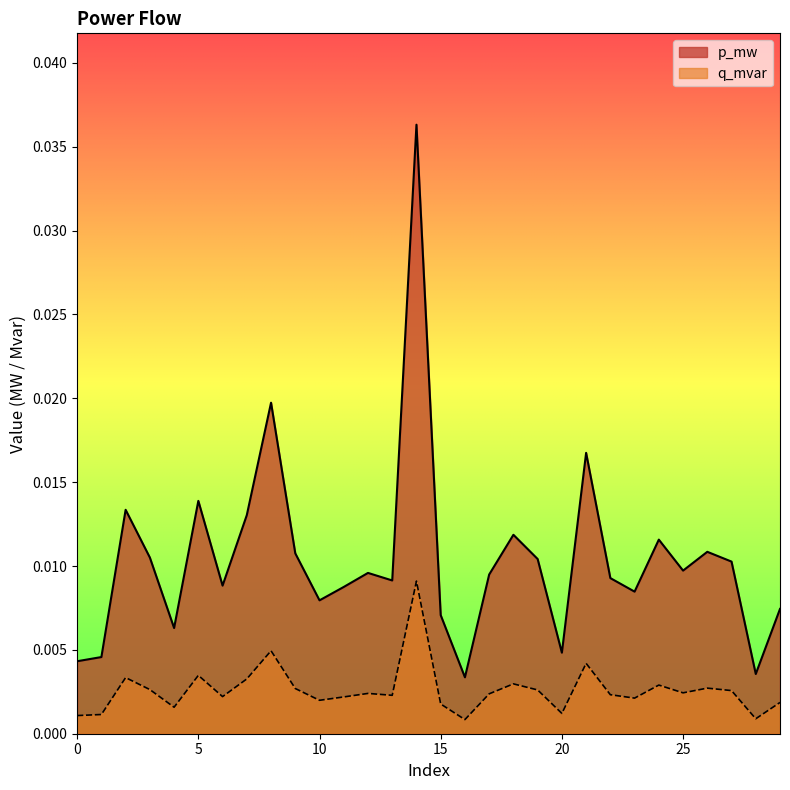

Does the chart display data point markers on the line(s)?

No